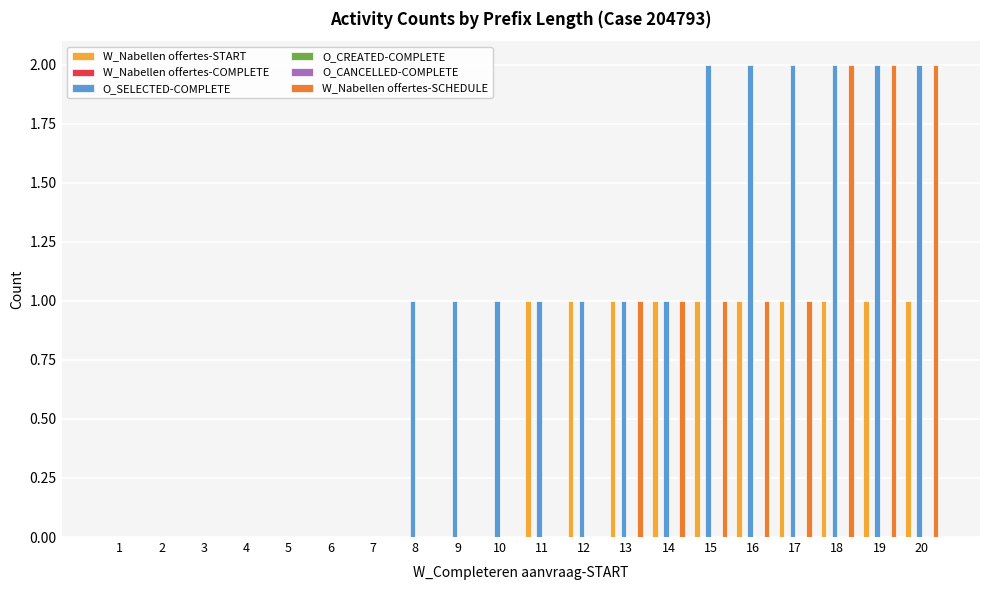

Which series changed the most between 6 and 11?

W_Nabellen offertes-START